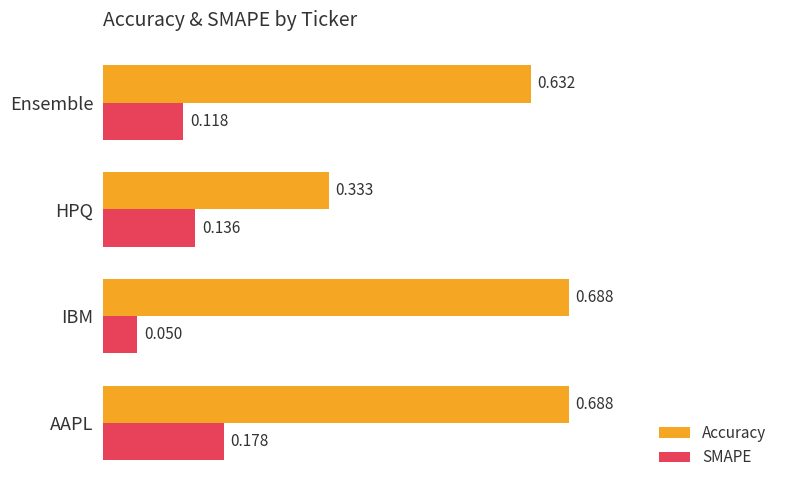

Which series has the widest spread of values?

Accuracy